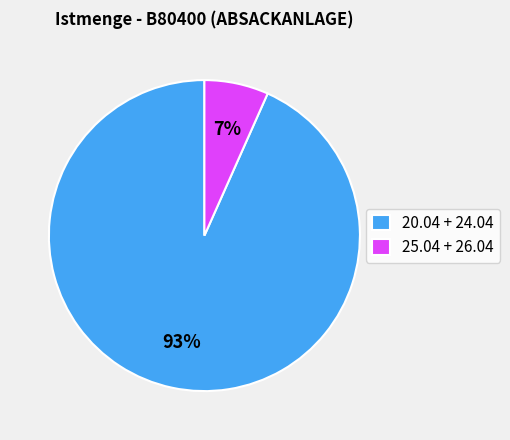

To the nearest percent, what is the average slice percentage?

50%